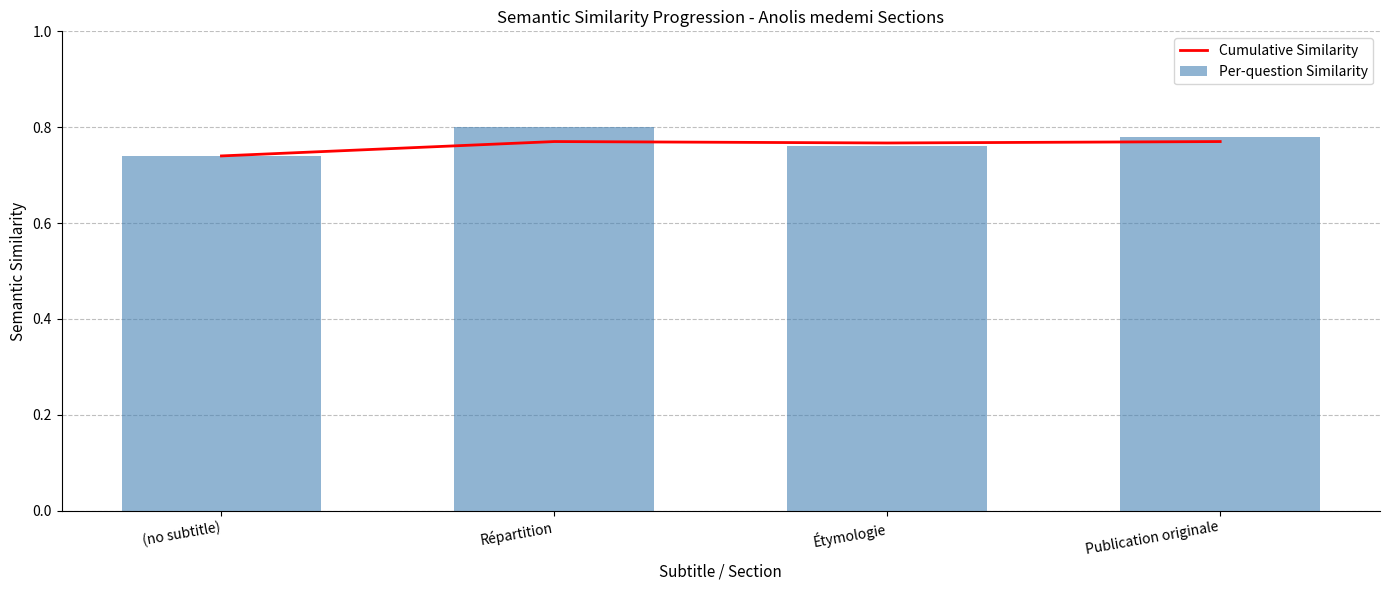

Reading left to right, extract all data points from this chart.

Cumulative Similarity: (no subtitle)=0.7	Répartition=0.8	Étymologie=0.8	Publication originale=0.8
Per-question Similarity: (no subtitle)=0.7	Répartition=0.8	Étymologie=0.8	Publication originale=0.8